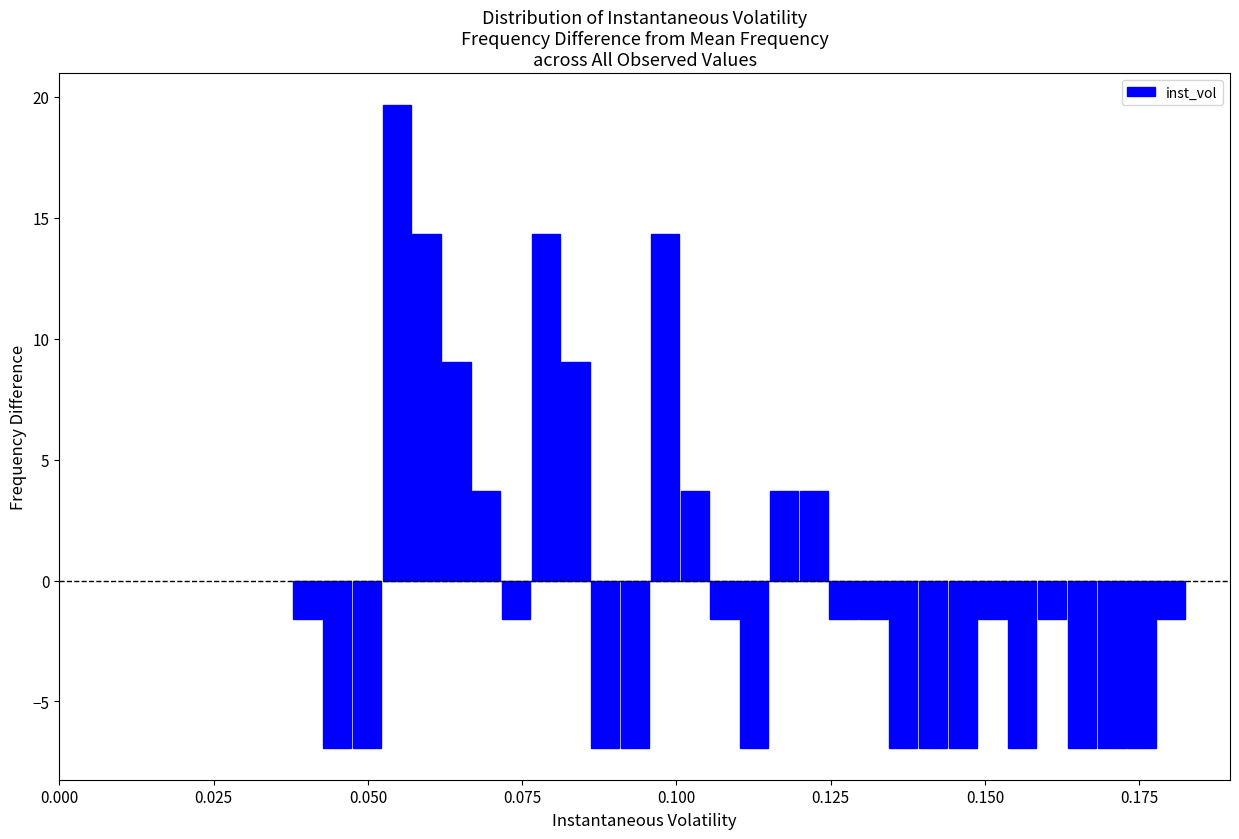

Around what value on the x-axis is the tallest bar? Give the approximate position of its centre, as read against the axis.

0.055